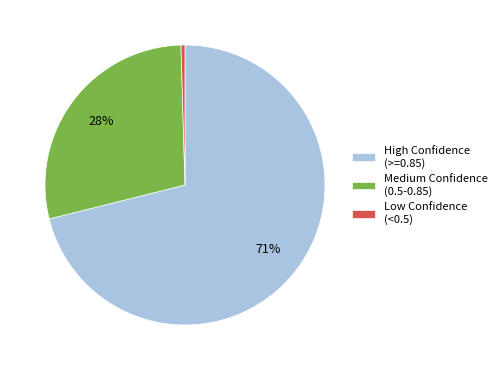

Which has a higher value, Medium Confidence (0.5-0.85) or High Confidence (>=0.85)?

High Confidence (>=0.85)